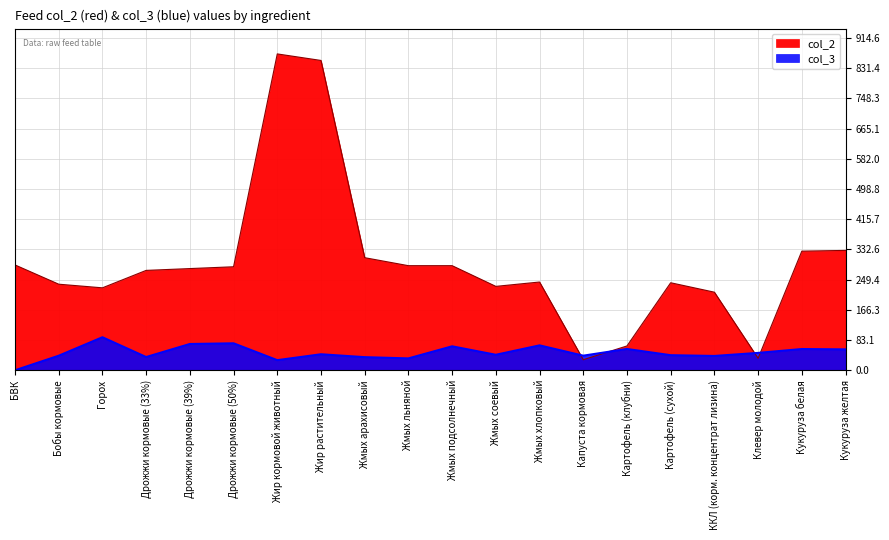

Is the value of col_3 at Жир кормовой животный greater than the value of col_2 at Кукуруза желтая?

No